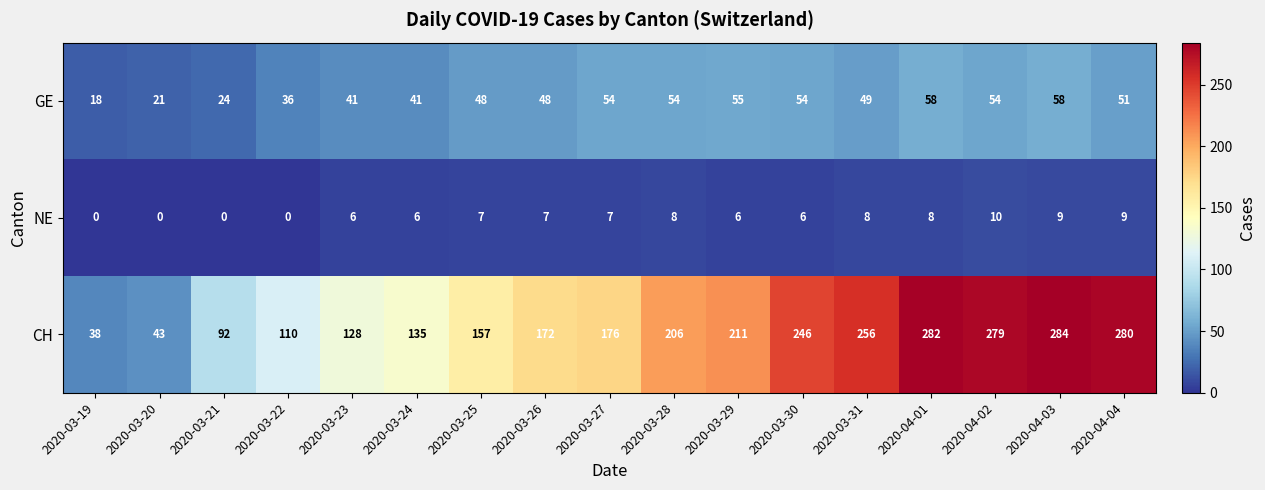

At which category is the sum across all series the highest?

2020-04-03